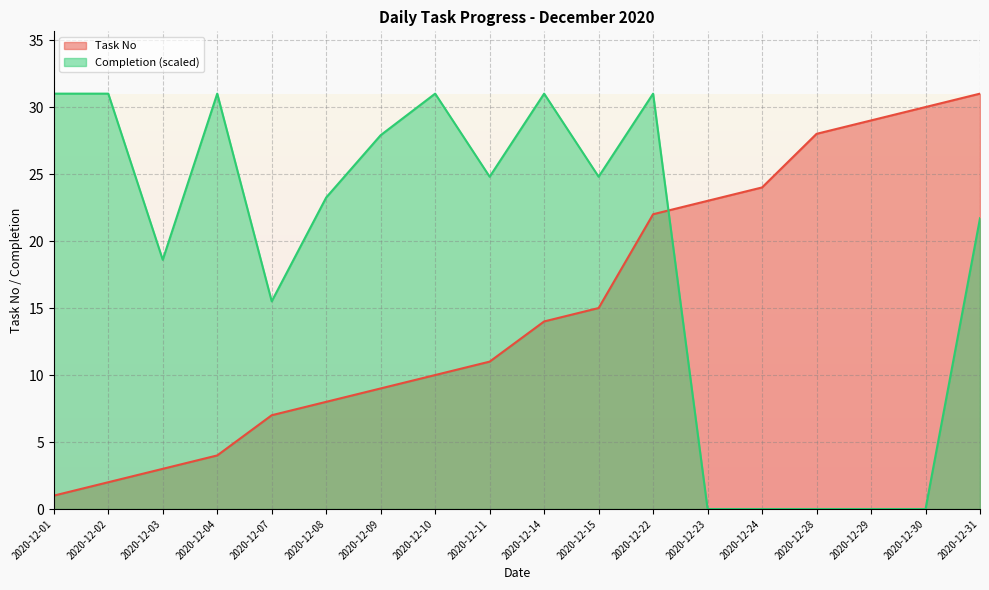

At which label is the value closest to 16?

2020-12-15